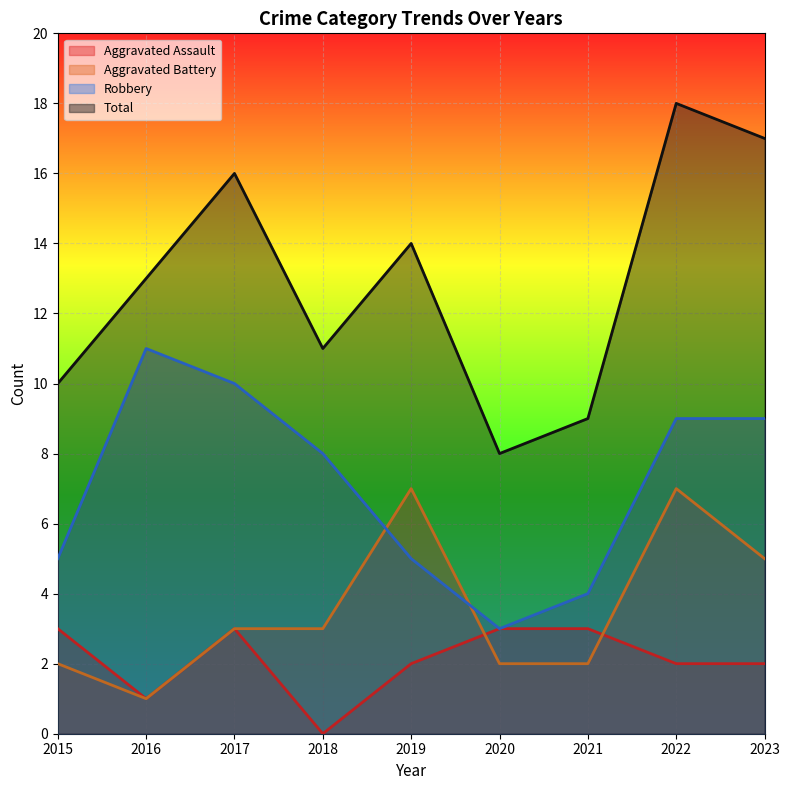

Count the Aggravated Assault values in the range 2 to 3.

7